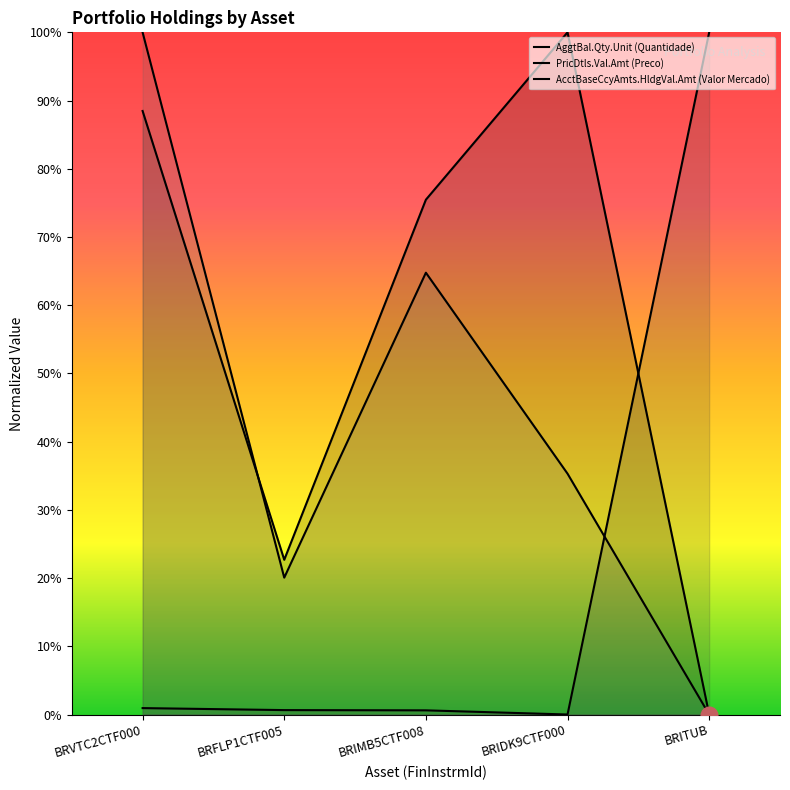

At BRVTC2CTF000, list the series in order from smallest to largest.

PricDtls.Val.Amt (Preco), AggtBal.Qty.Unit (Quantidade), AcctBaseCcyAmts.HldgVal.Amt (Valor Mercado)